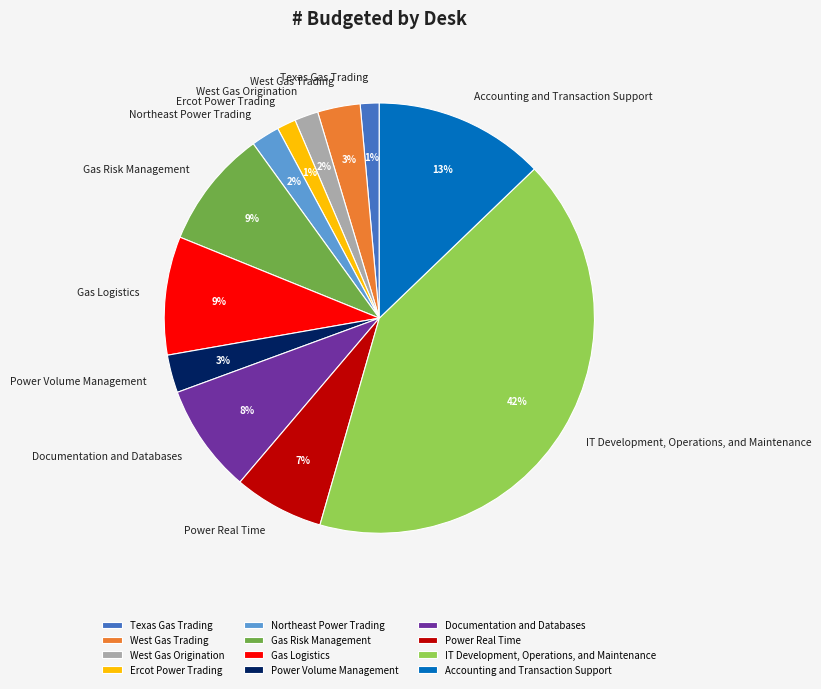

Is it true that West Gas Trading is 3% of the pie?

True